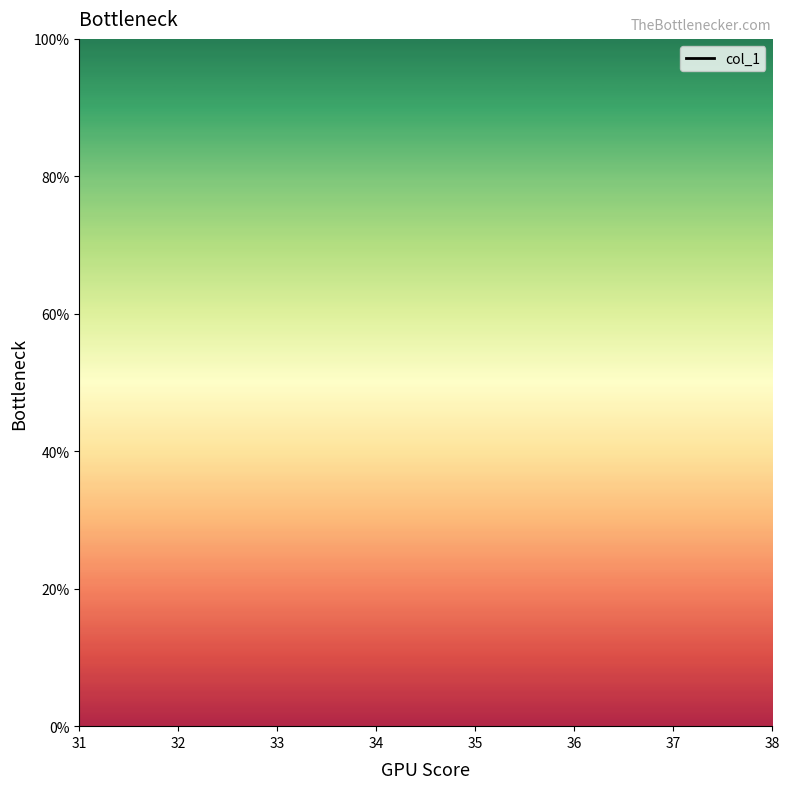

Rank the categories by value from highest to lowest.

31, 32, 33, 34, 35, 36, 37, 38